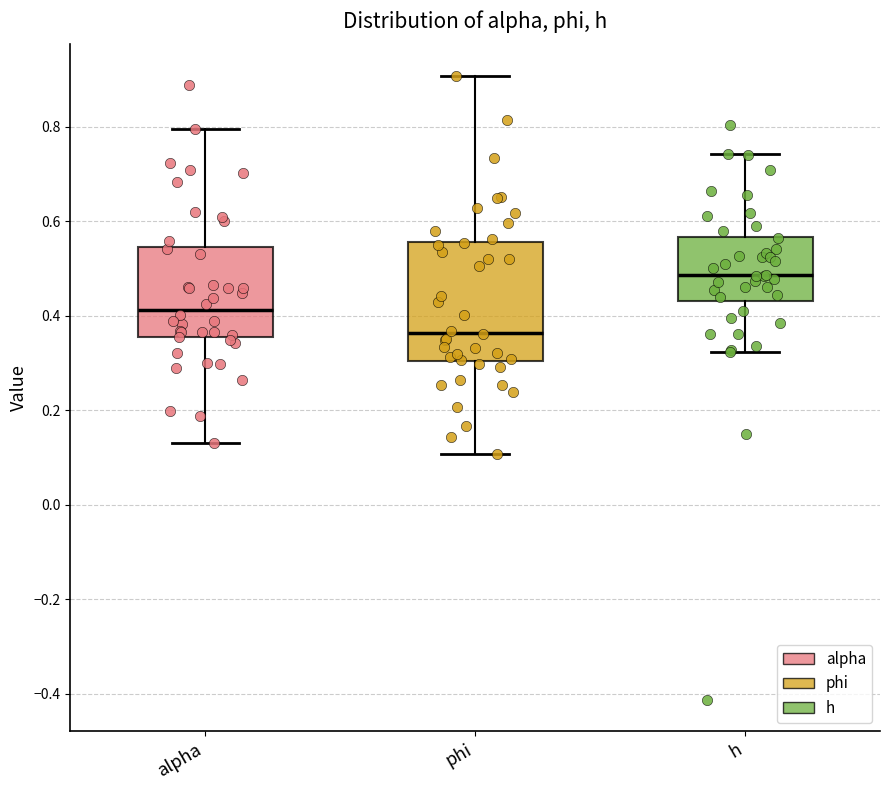

Which box is the tallest, from its lower edge to its upper edge?

phi